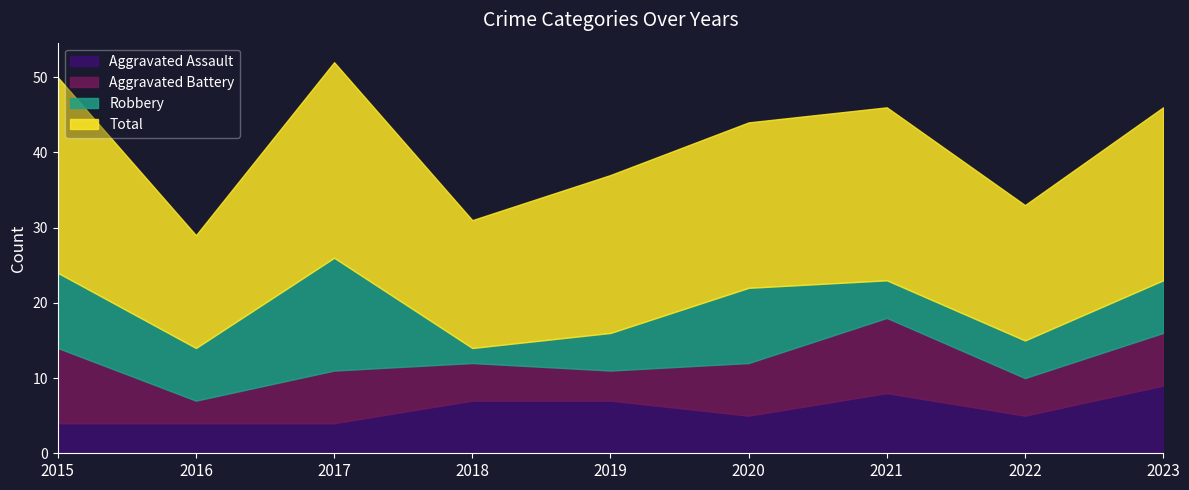

What is the total value across all series at 2016?

29